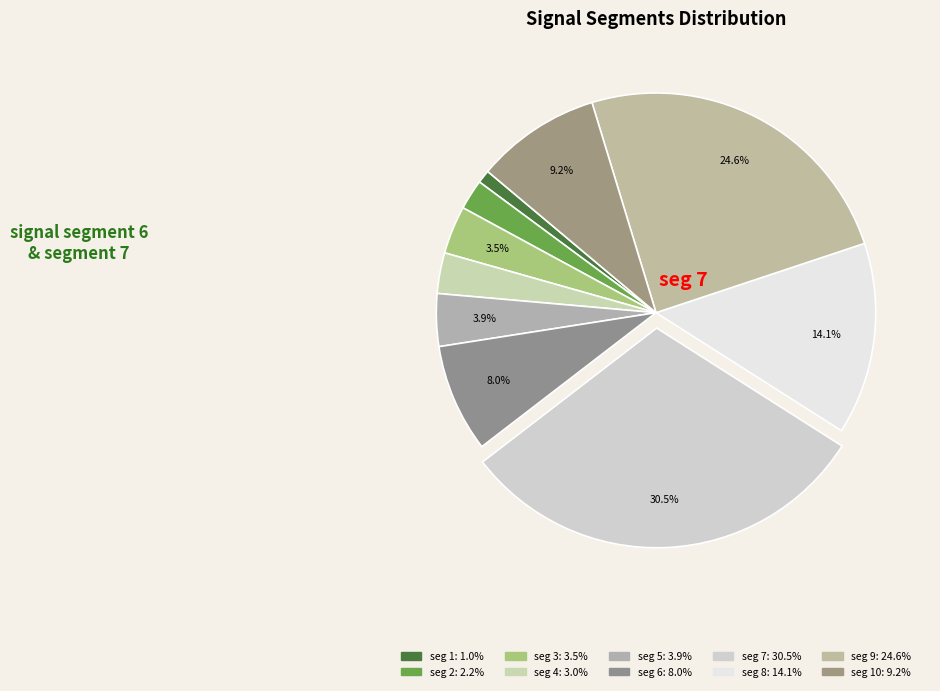

How many slices are in this pie chart?

10